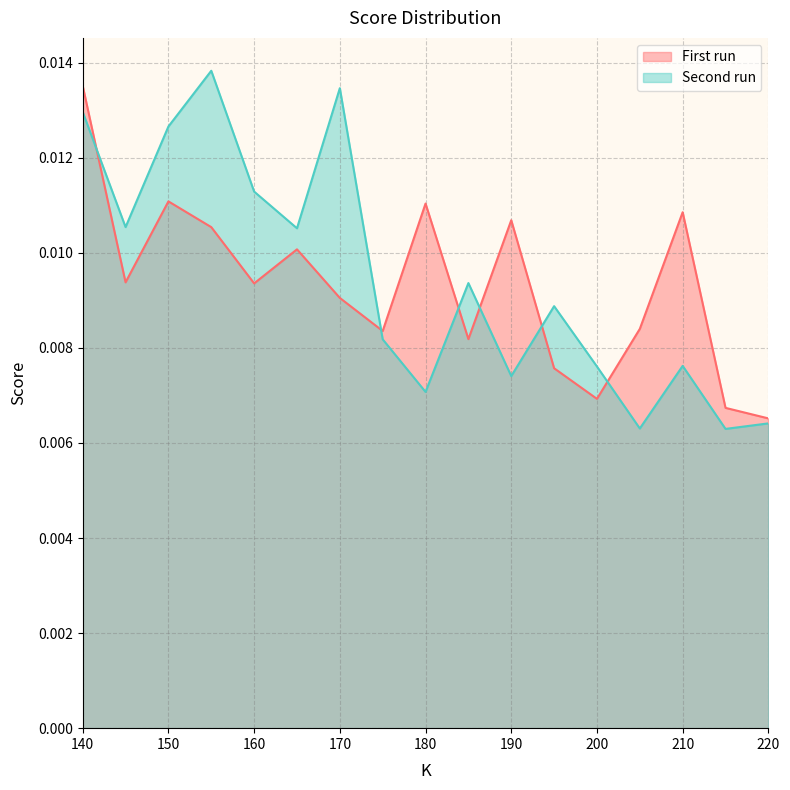

What is the sum of all First run values?

0.2